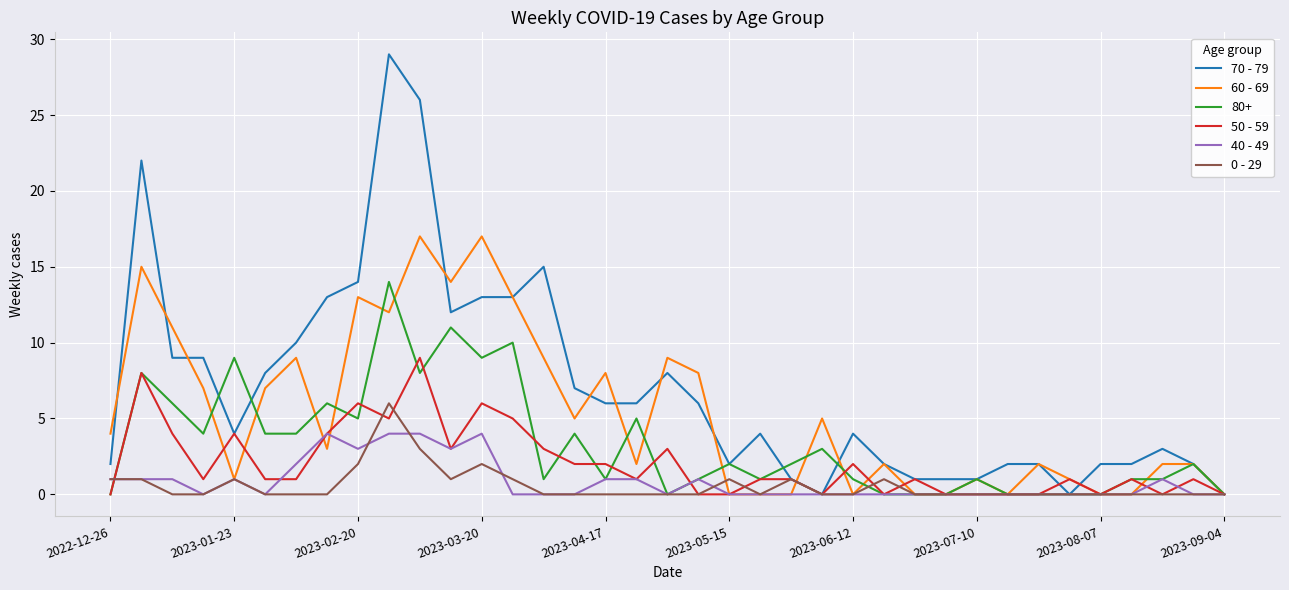

Which series has the largest total across all categories?

70 - 79